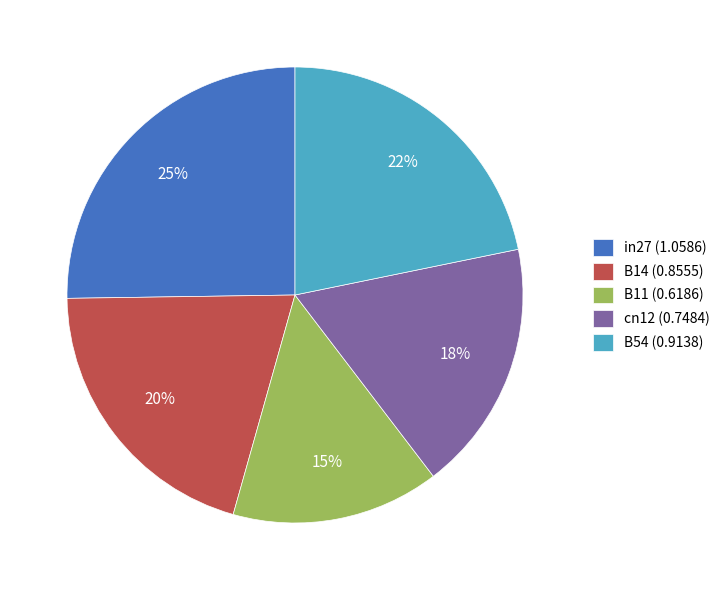

To the nearest percent, what is the average slice percentage?

20%